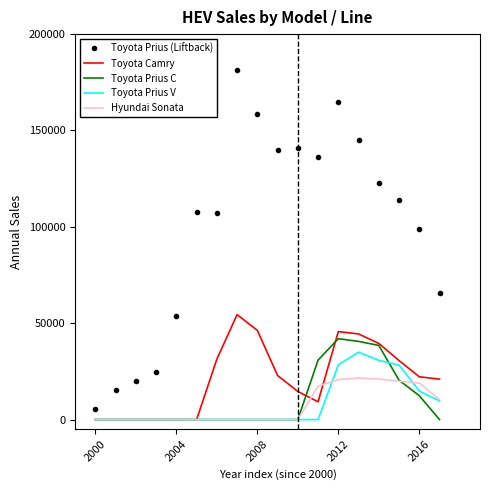

True or false: Hyundai Sonata and Toyota Prius (Liftback) intersect in this chart.

False